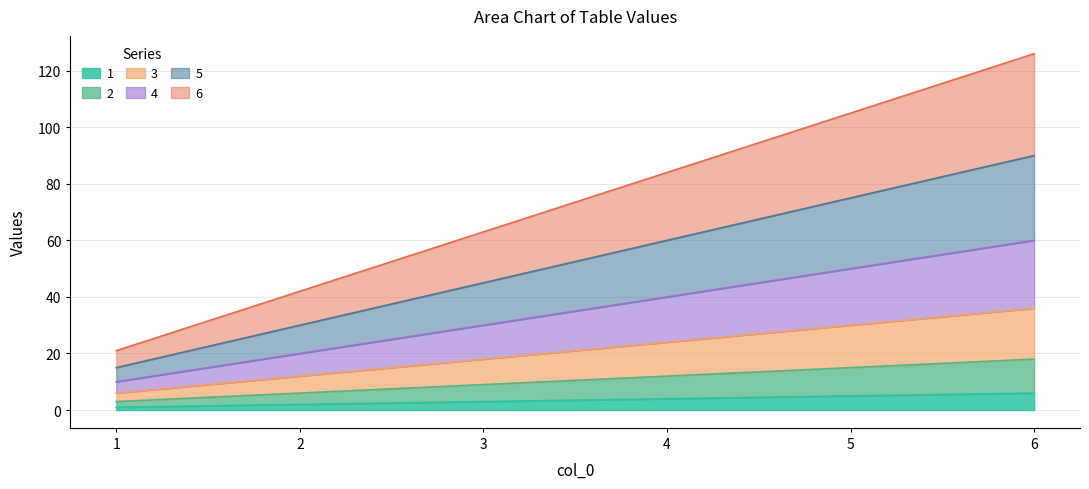

At which category is the sum across all series the highest?

6